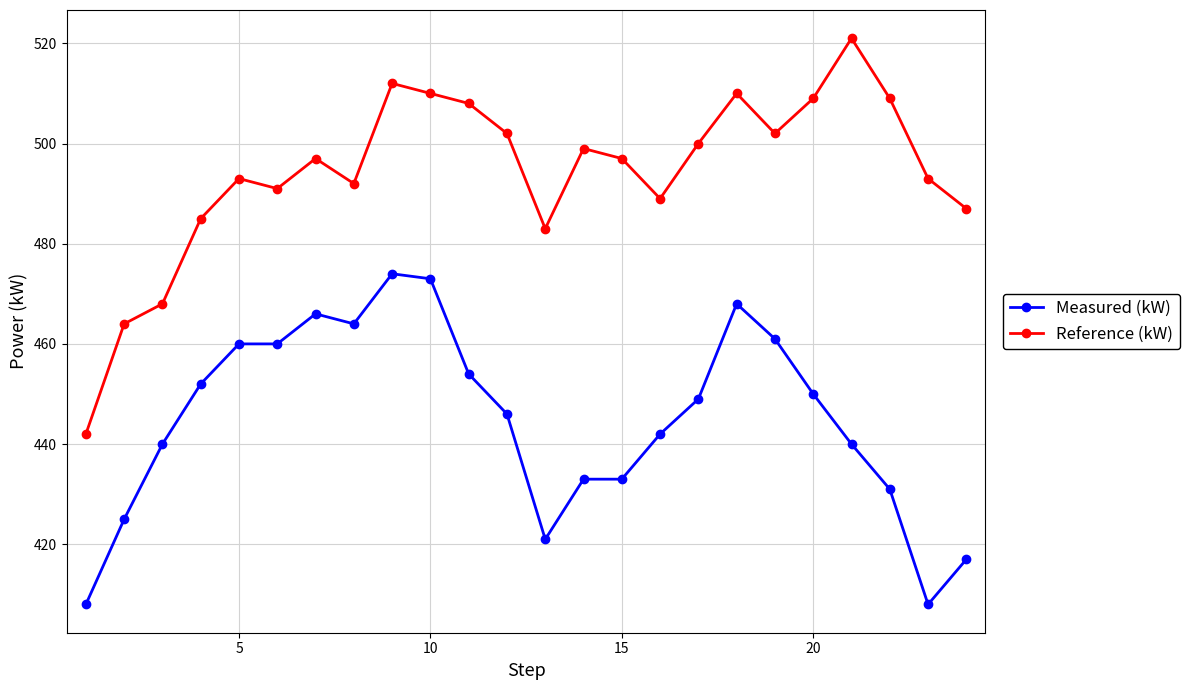

What is the lowest value of the Reference (kW) series?

442